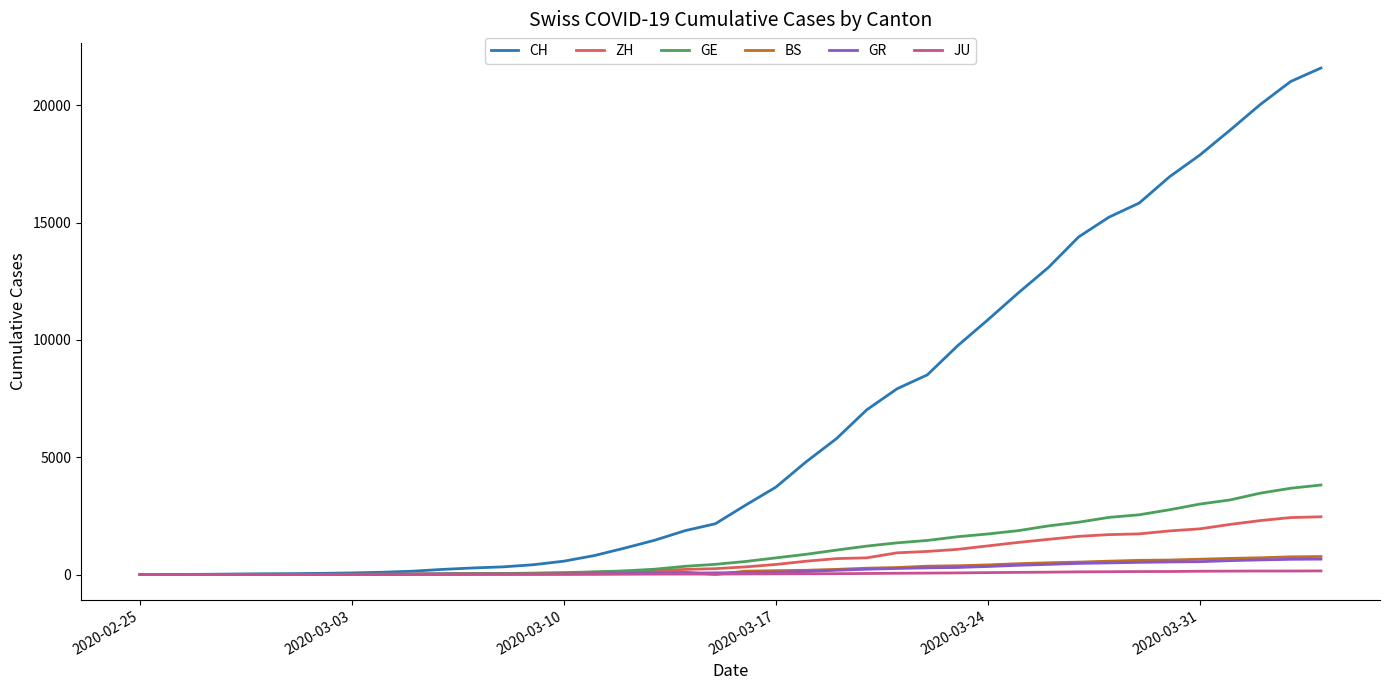

Which series has the largest range (max minus min)?

CH